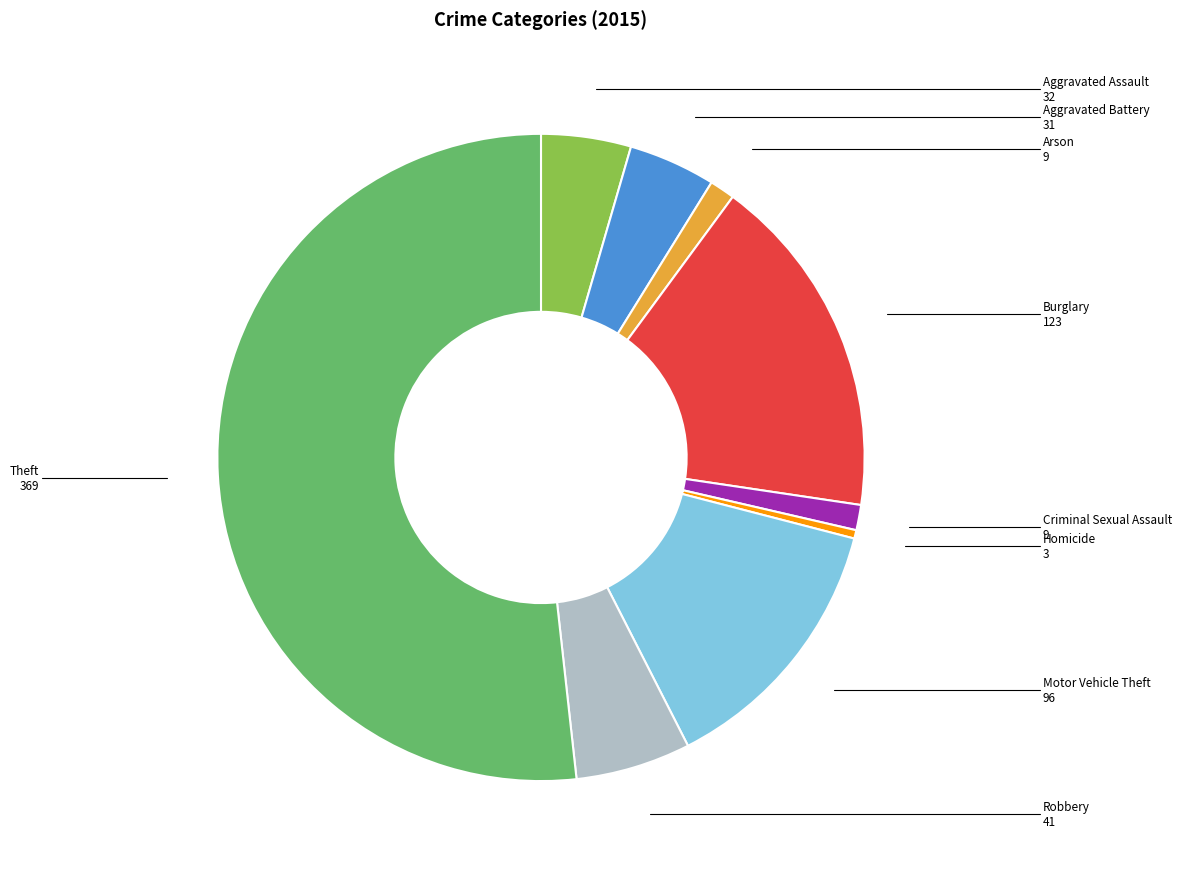

The Burglary slice represents 17% of the pie. True or false?

True